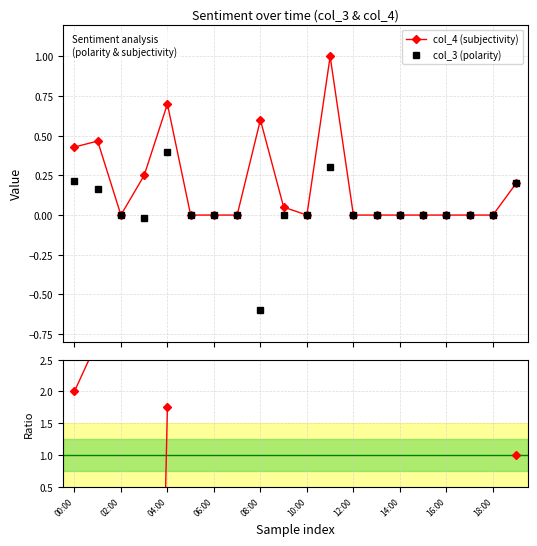

How many categories are shown in the chart?

20